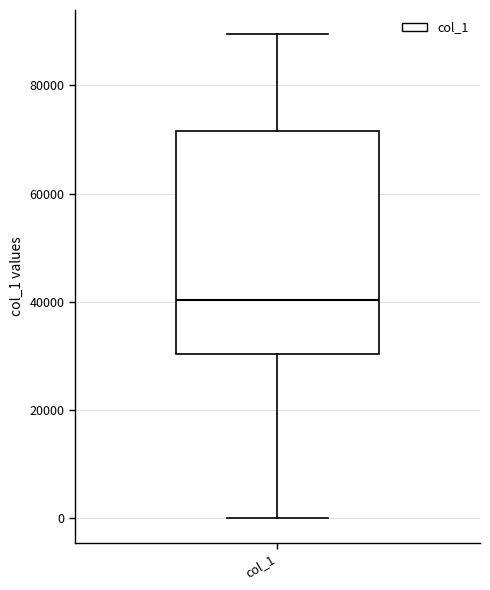

Where is the upper edge of the box for col_1 on the y-axis? The values are not printed on the chart, so give them approximately, as read against the axis.

72000